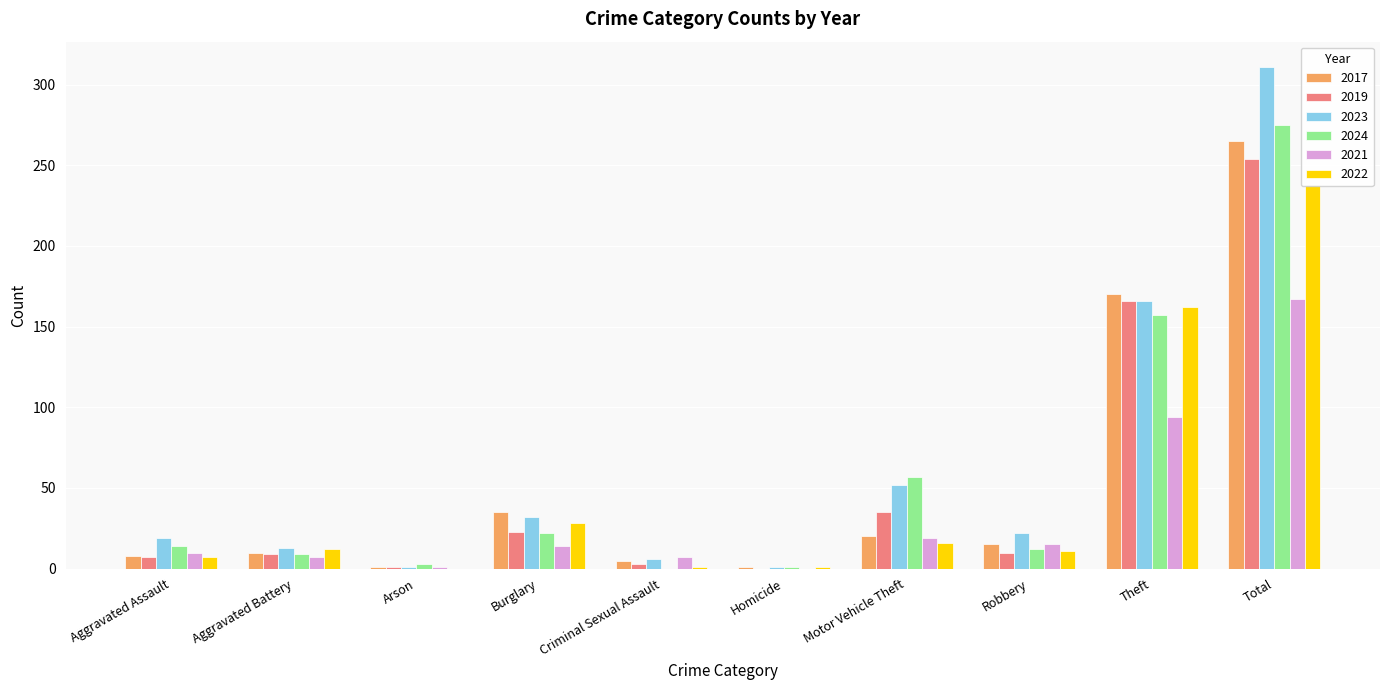

What are all the series names shown in the legend?

2017, 2019, 2023, 2024, 2021, 2022